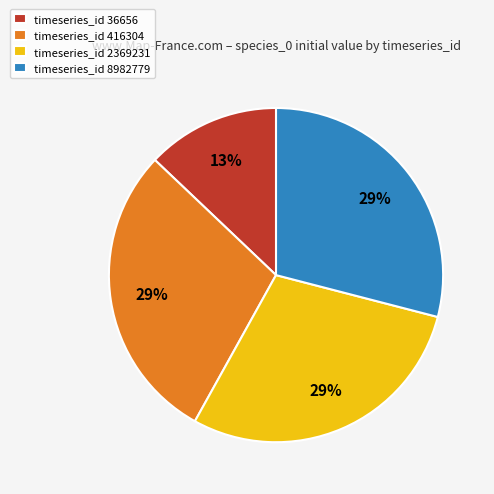

To the nearest percent, what is the difference between the largest and smallest slice percentages?

16%